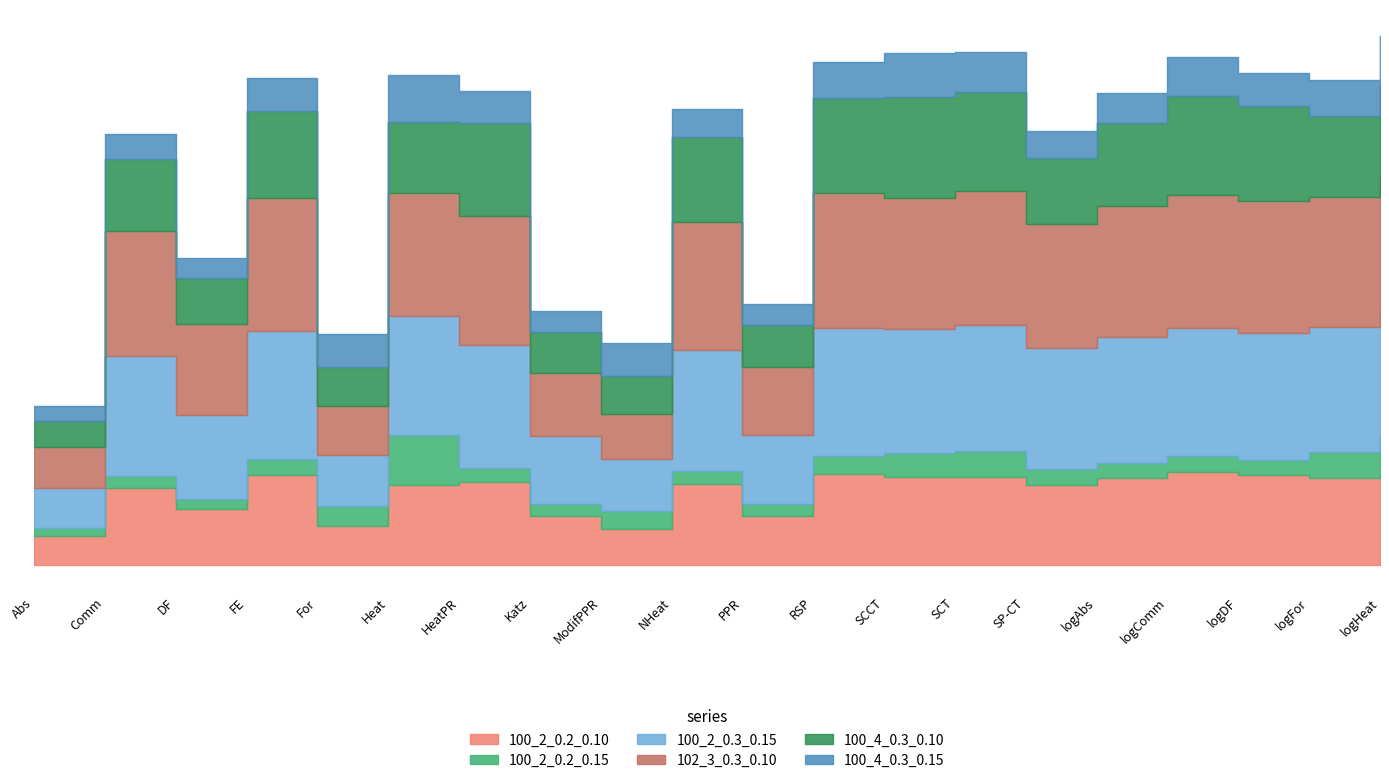

What is the difference between the second highest and minimum values in the 100_4_0.3_0.15 series?

0.2